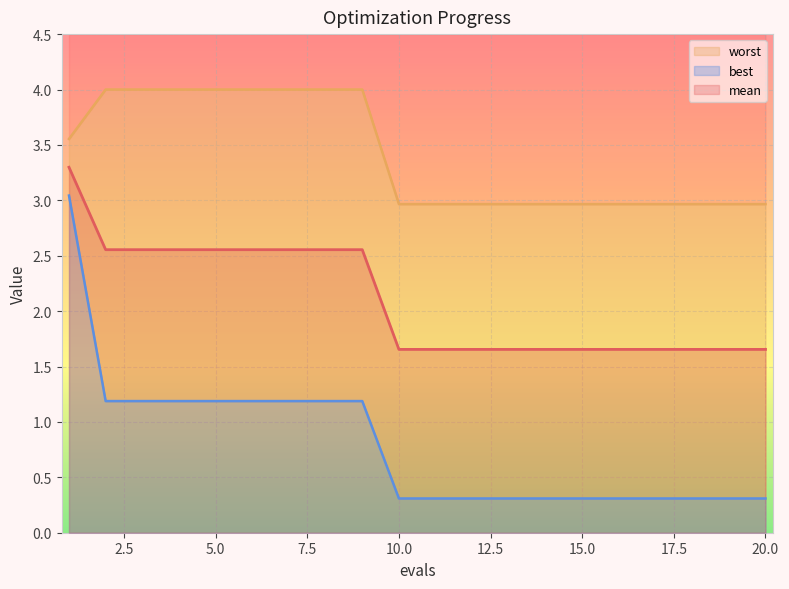

Reading left to right, what are all the values shown in this chart?

mean: 1=3.3	2=2.6	3=2.6	4=2.6	5=2.6	6=2.6	7=2.6	8=2.6	9=2.6	10=1.7	11=1.7	12=1.7	13=1.7	14=1.7	15=1.7	16=1.7	17=1.7	18=1.7	19=1.7	20=1.7
best: 1=3.0	2=1.2	3=1.2	4=1.2	5=1.2	6=1.2	7=1.2	8=1.2	9=1.2	10=0.3	11=0.3	12=0.3	13=0.3	14=0.3	15=0.3	16=0.3	17=0.3	18=0.3	19=0.3	20=0.3
worst: 1=3.6	2=4.0	3=4.0	4=4.0	5=4.0	6=4.0	7=4.0	8=4.0	9=4.0	10=3.0	11=3.0	12=3.0	13=3.0	14=3.0	15=3.0	16=3.0	17=3.0	18=3.0	19=3.0	20=3.0